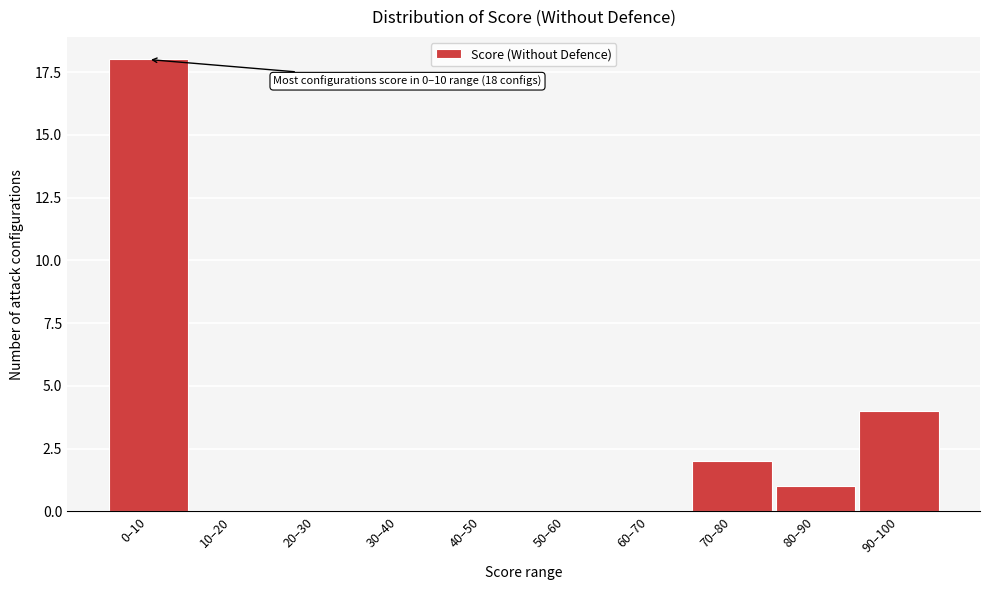

Reading left to right, extract all data points from this chart.

0–10=18	10–20=0	20–30=0	30–40=0	40–50=0	50–60=0	60–70=0	70–80=2	80–90=1	90–100=4